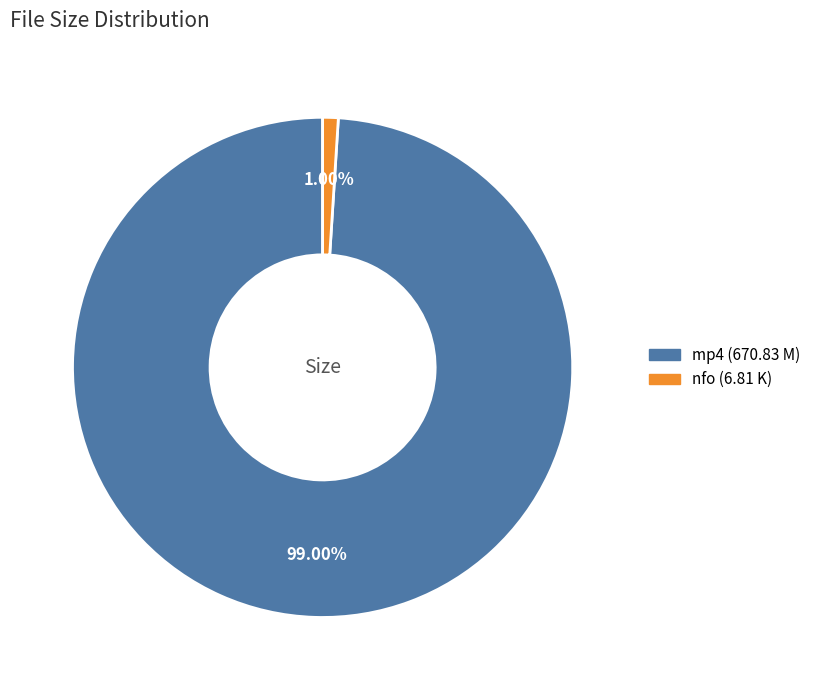

Is there any slice that represents more than half of the pie?

Yes